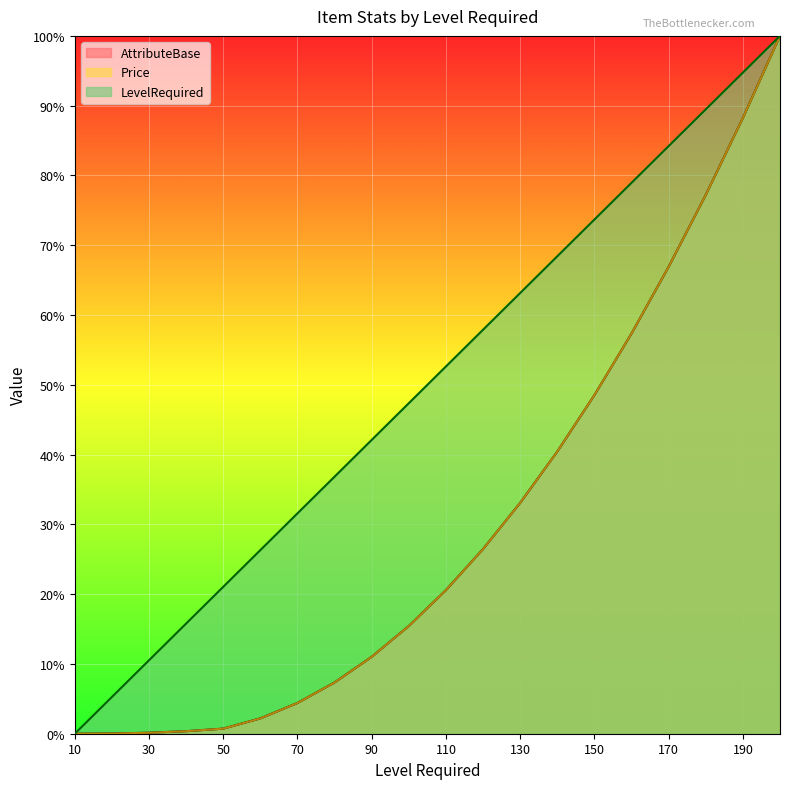

Rank the categories by Price value from lowest to highest.

10, 20, 30, 40, 50, 60, 70, 80, 90, 100, 110, 120, 130, 140, 150, 160, 170, 180, 190, 200